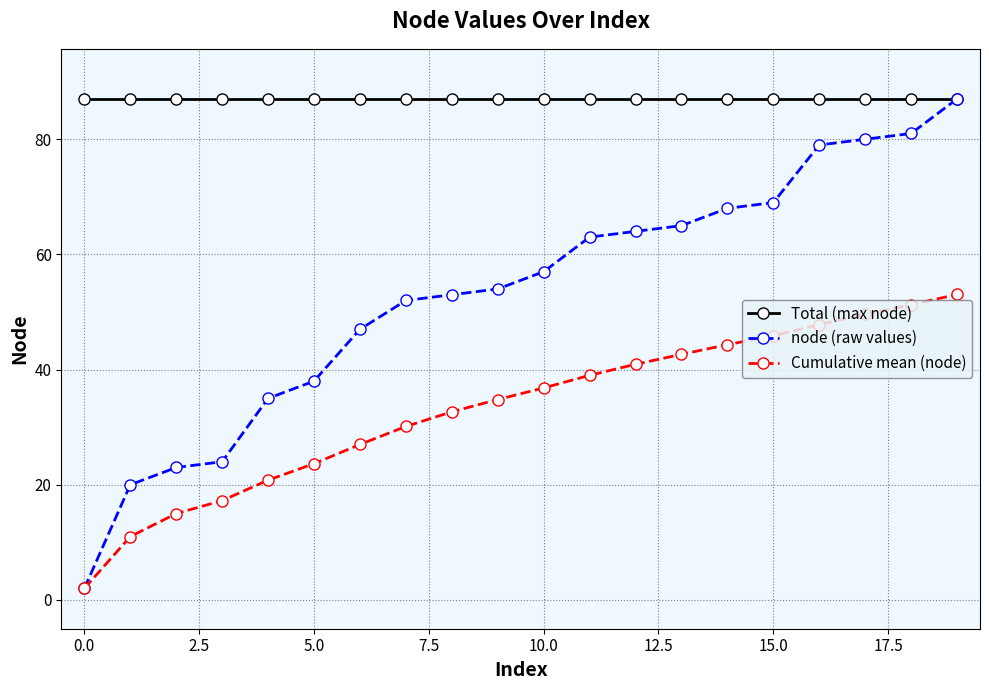

List the series in order of their overall mean, highest first.

Total (max node), node (raw values), Cumulative mean (node)